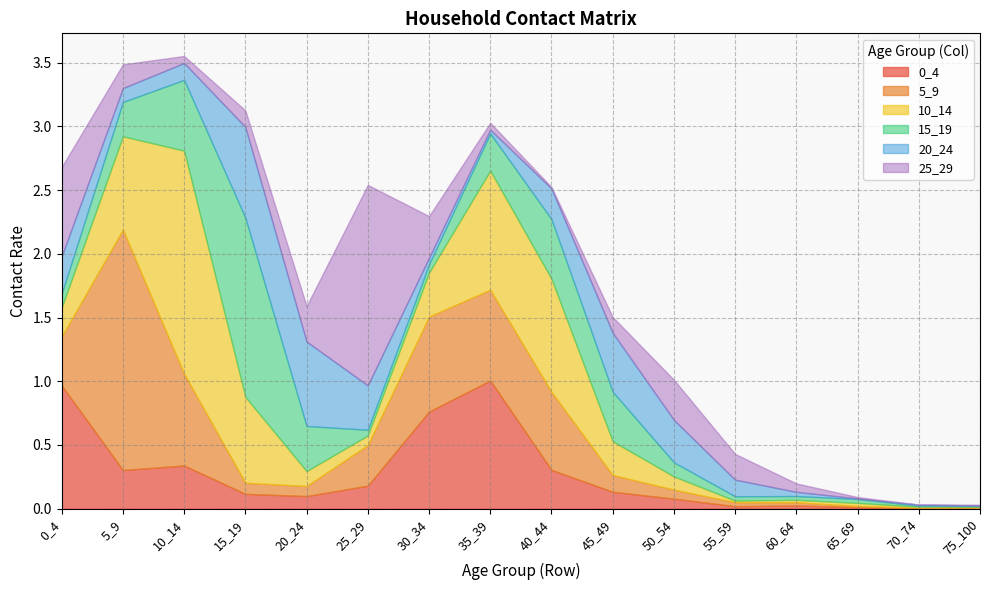

True or false: 15_19 has more than 2 points higher than both neighbors.

True